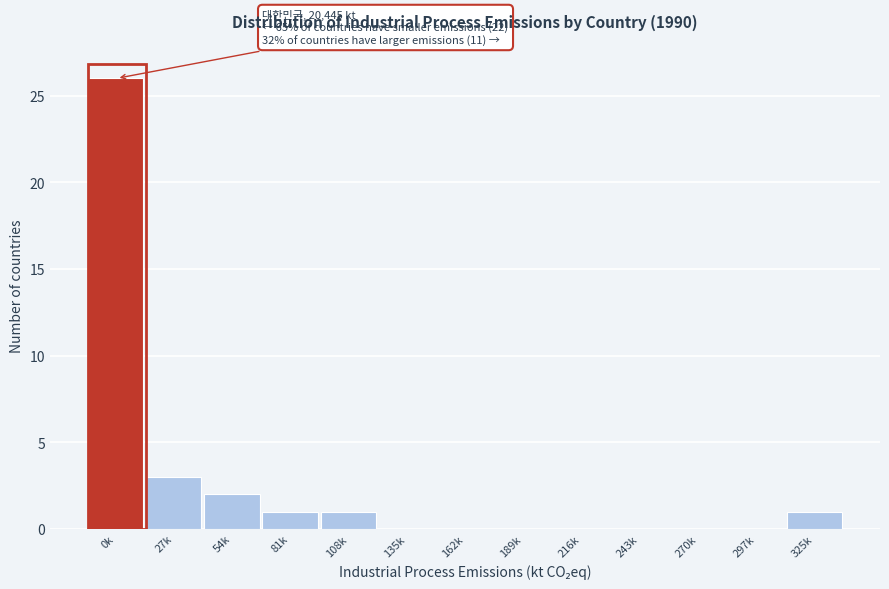

Reading left to right, list all the values displayed in this chart.

0k=26	27k=3	54k=2	81k=1	108k=1	135k=0	162k=0	189k=0	216k=0	243k=0	270k=0	297k=0	325k=1